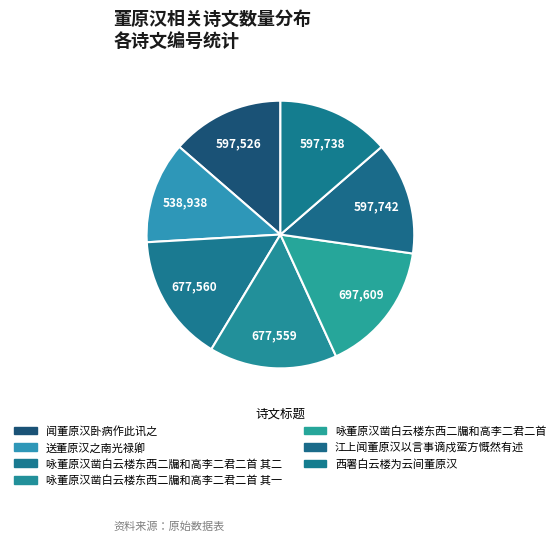

Is there any slice that represents more than half of the pie?

No